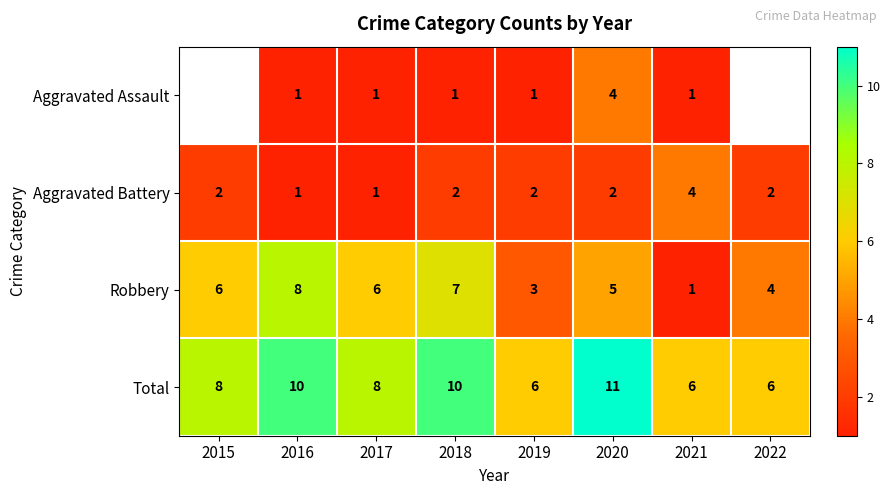

Rank the series at 2020 from lowest to highest value.

Aggravated Battery, Aggravated Assault, Robbery, Total